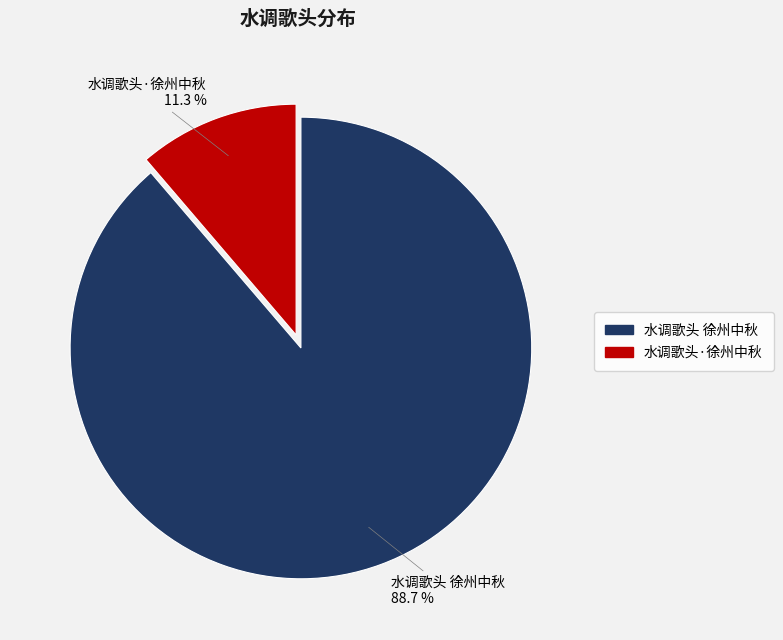

Which category accounts for the majority?

水调歌头 徐州中秋